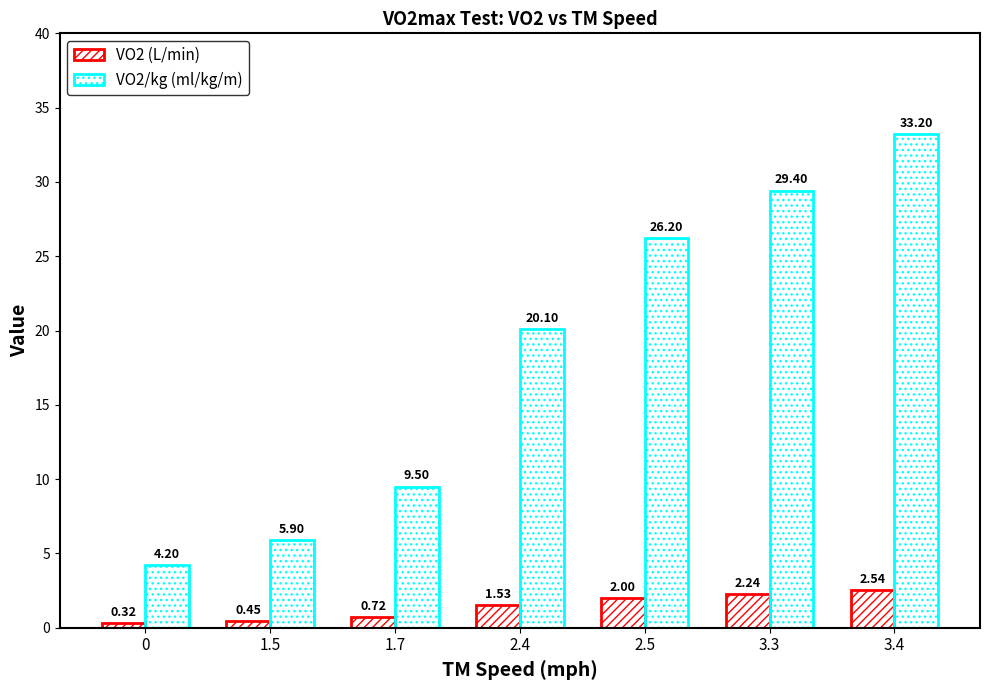

Rank the series by their maximum value, from highest to lowest.

VO2/kg (ml/kg/m), VO2 (L/min)